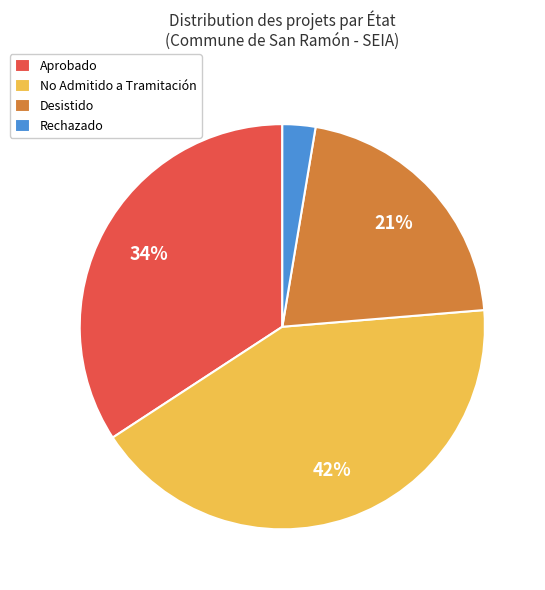

Which slice is the smallest?

Rechazado